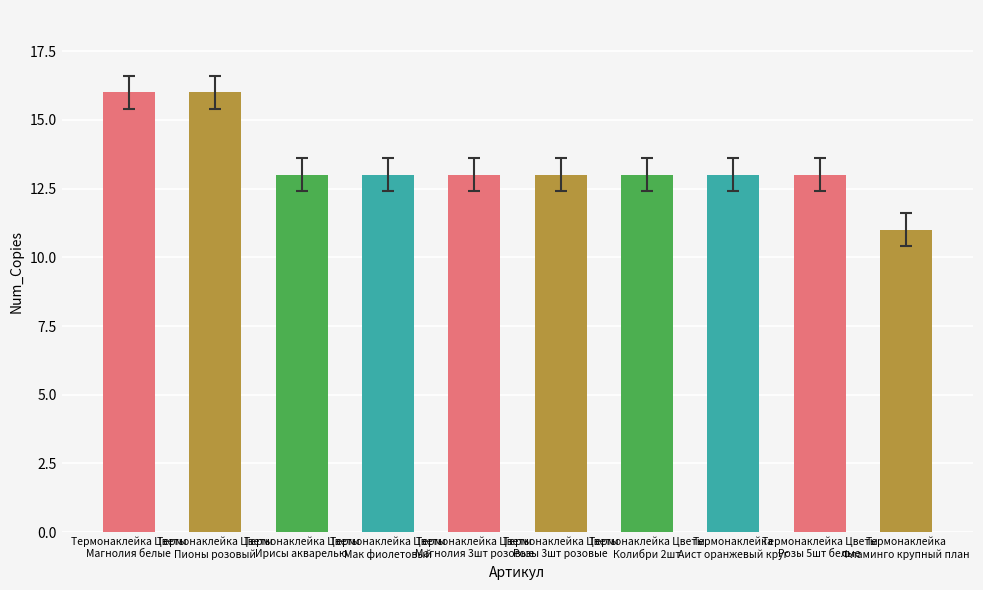

What is the sum of the values at Термонаклейка Цветы
Ирисы акварелью and Термонаклейка Цветы
Магнолия белые?

29